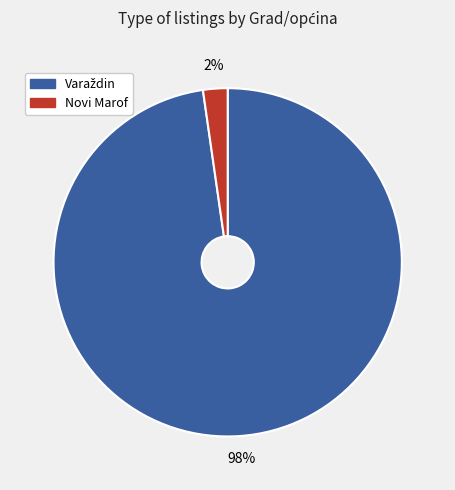

Is there any slice that represents more than half of the pie?

Yes